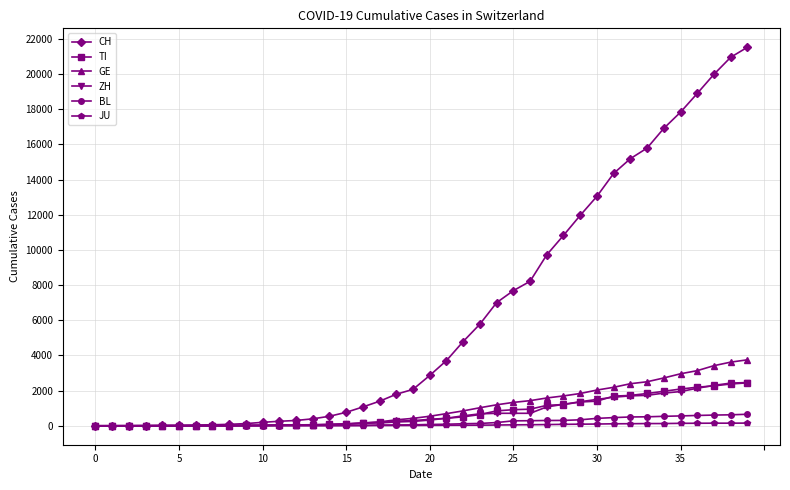

Which series has the widest spread of values?

CH